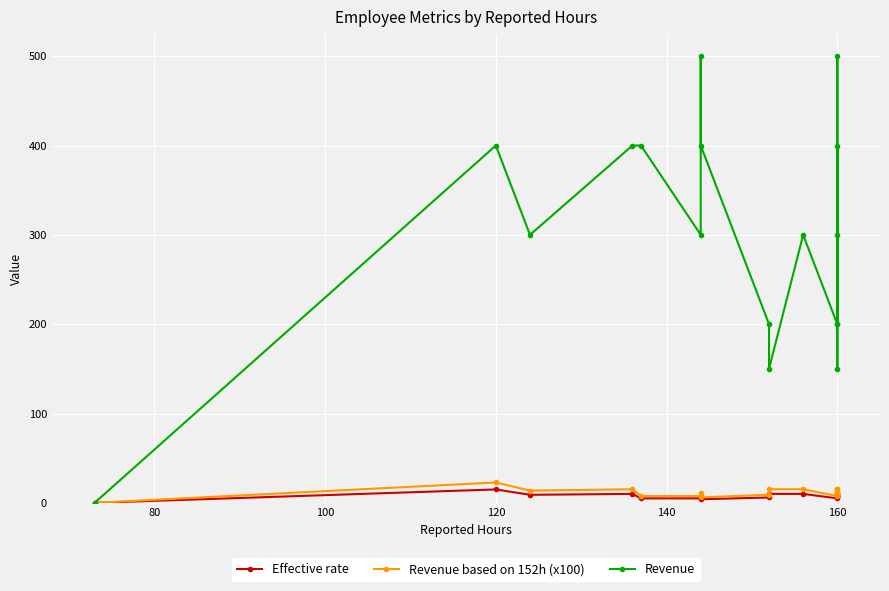

What is the highest value of the Revenue series?

500.0